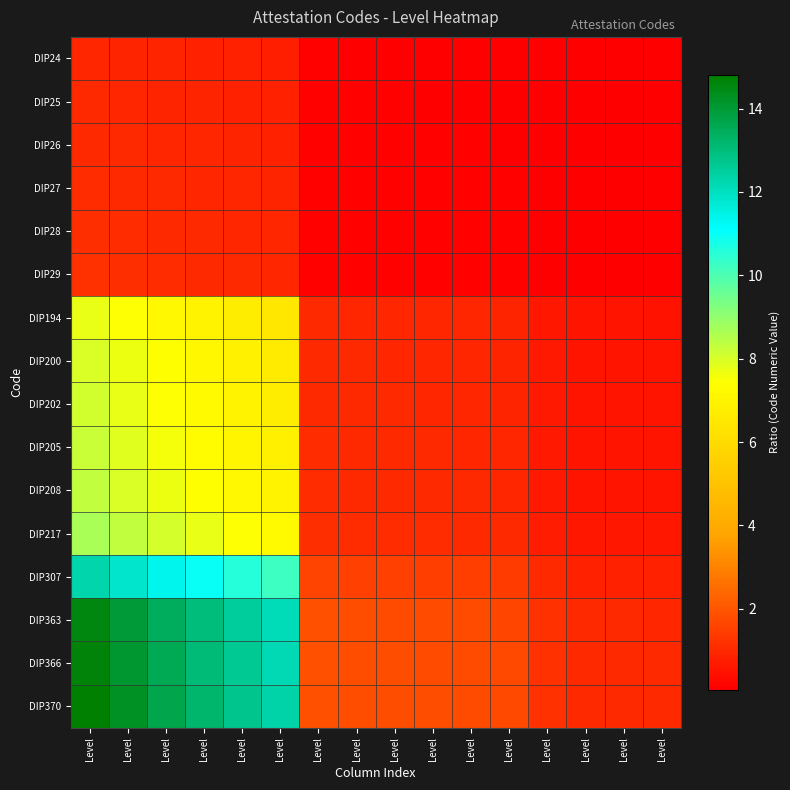

At how many categories does at least one series exceed 5?

6